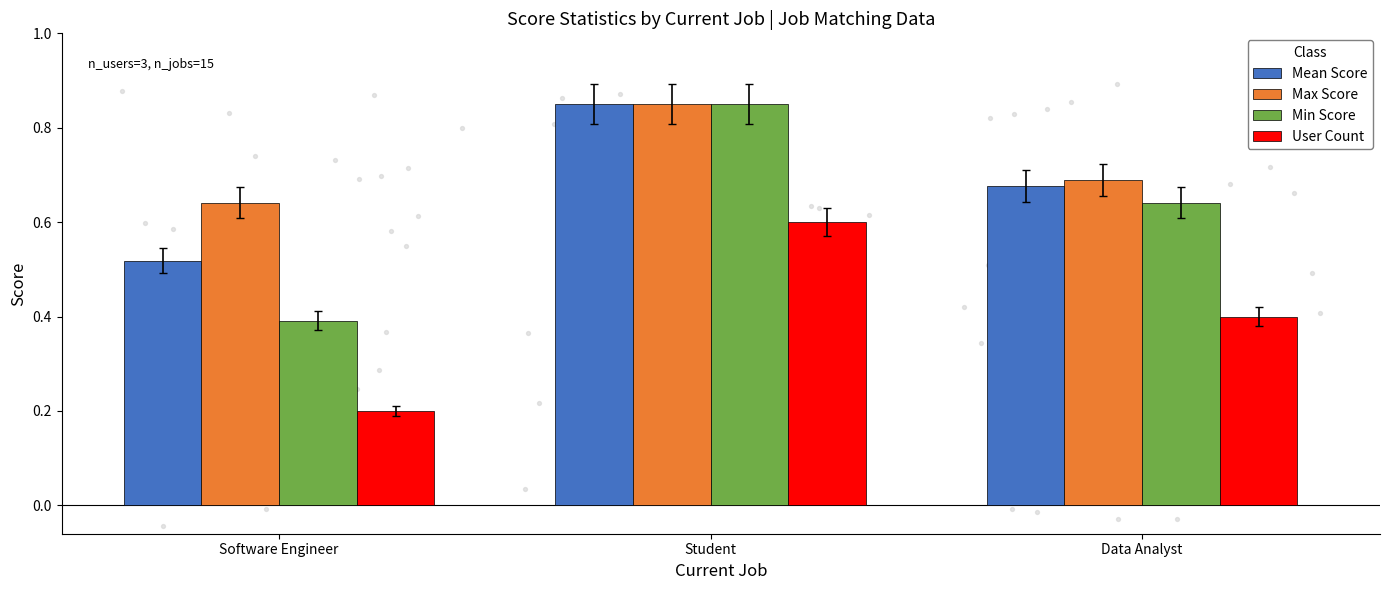

What is the total value across all series at Data Analyst?

2.4